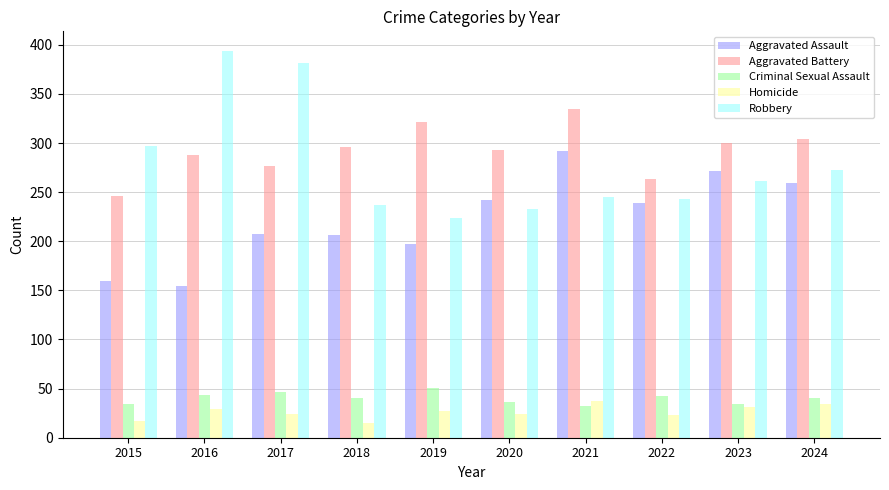

How many distinct data groups are displayed?

5